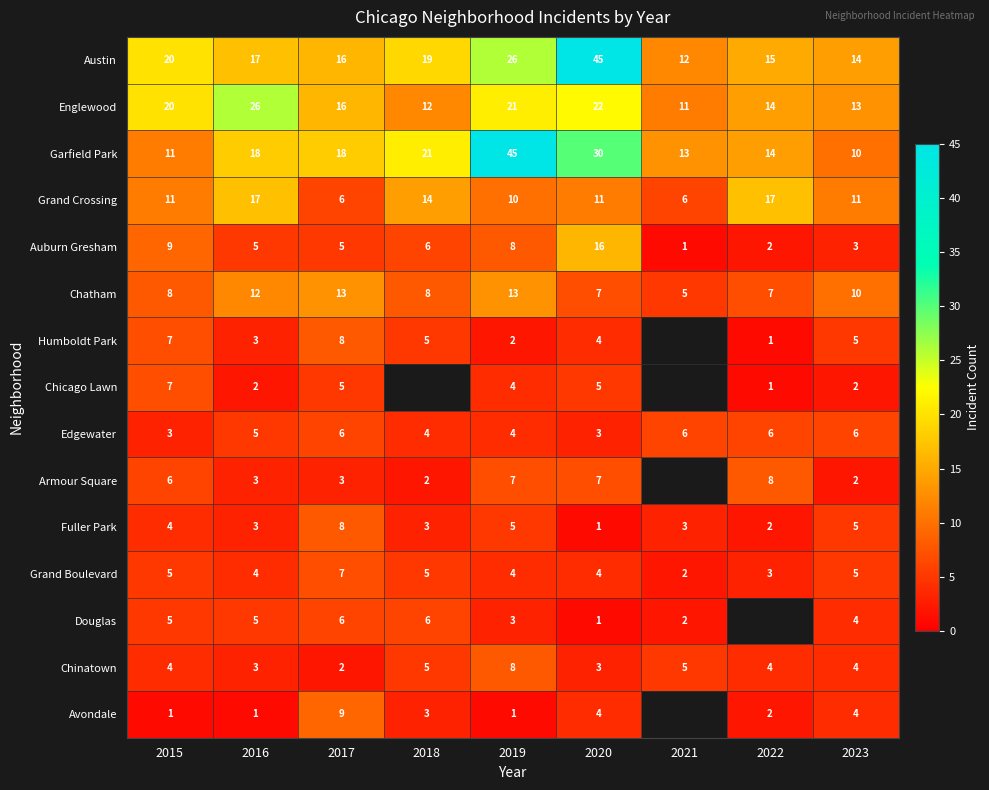

What is the sum of the Austin values at 2017 and 2020?

61